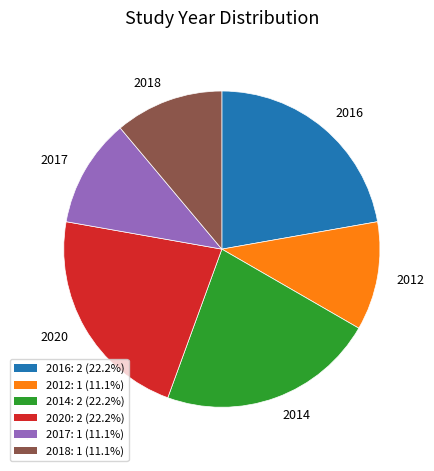

How many slices are in this pie chart?

6